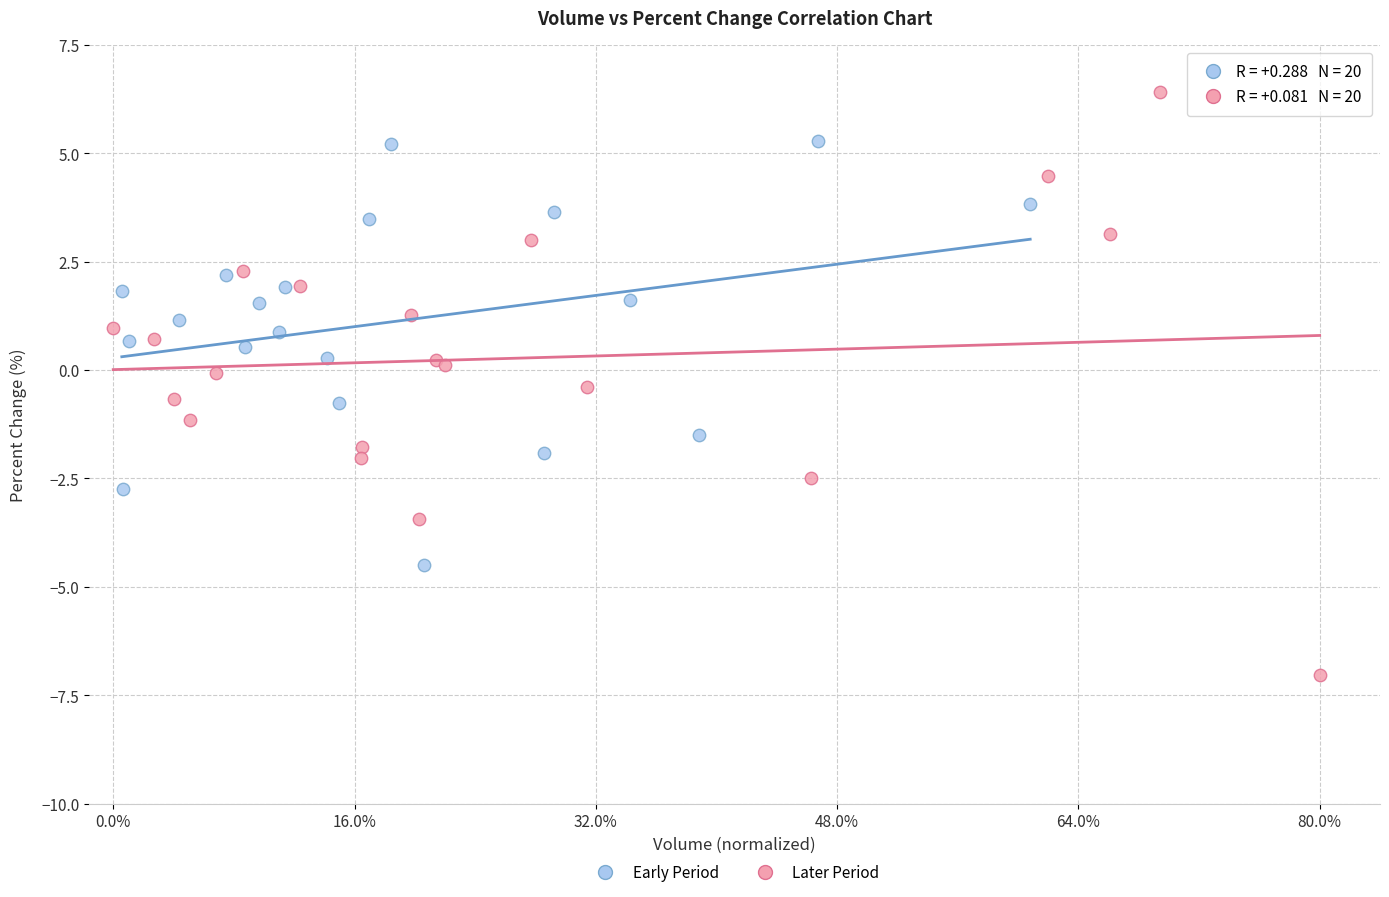

Which series has the largest Y range (max minus min)?

Later Period